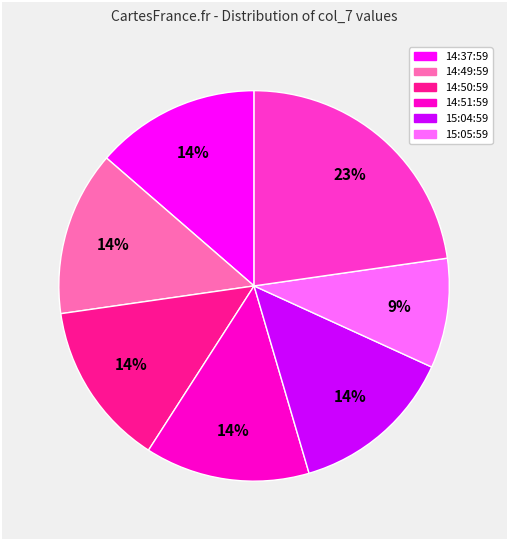

To the nearest percent, what is the difference between the largest and smallest slice percentages?

14%